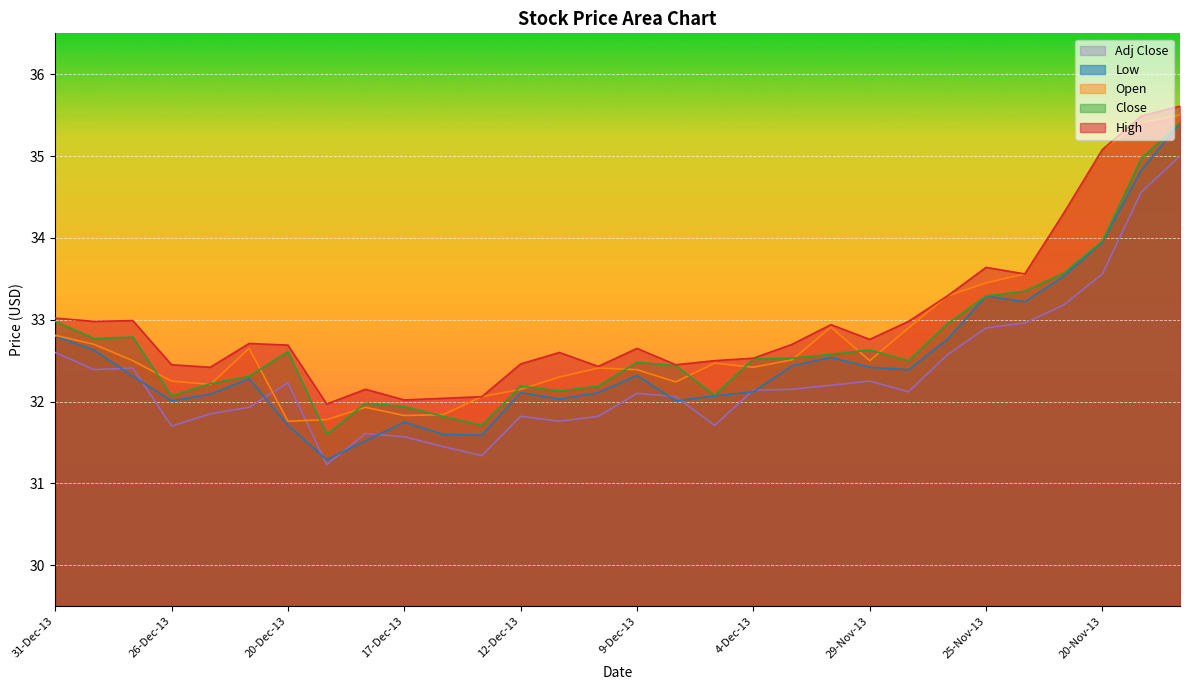

Between 19-Dec-13 and 4-Dec-13, which series saw the biggest shift?

Close